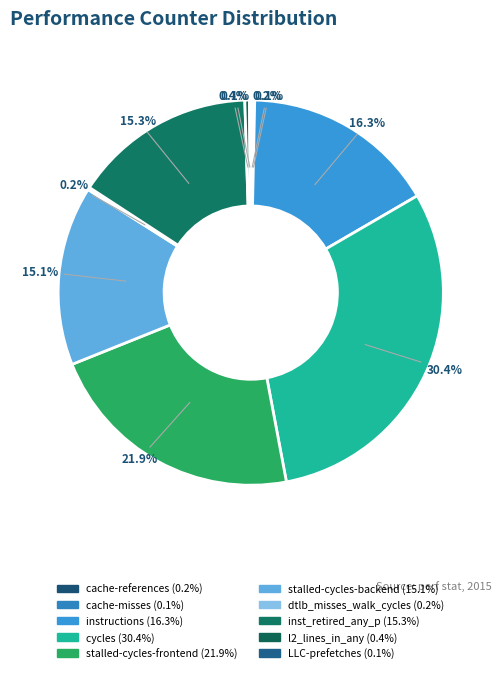

Does LLC-prefetches represent more than half of the total?

No